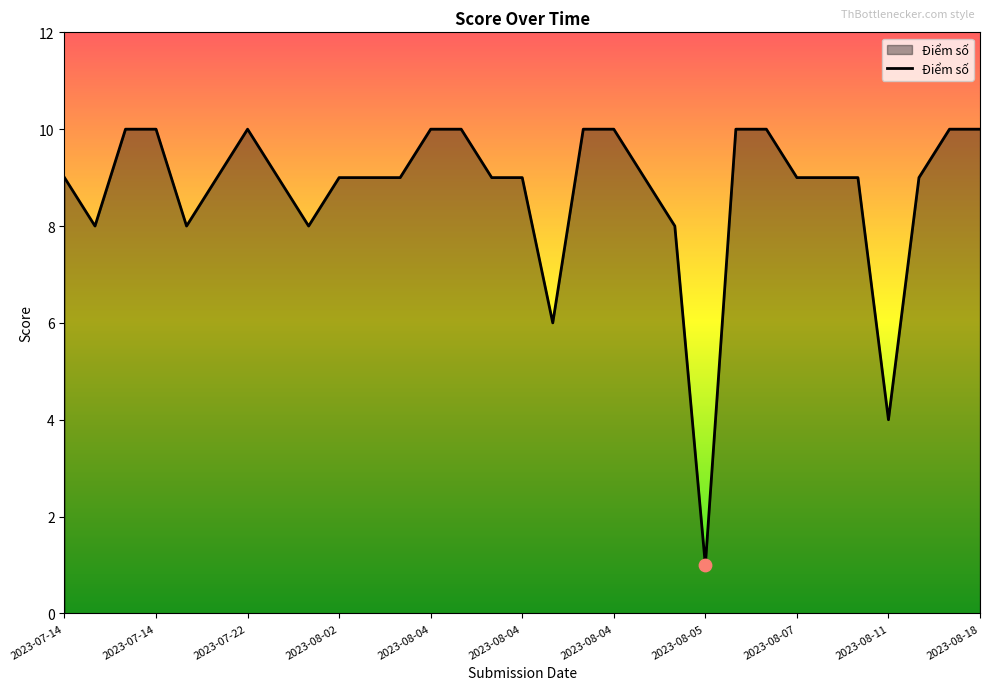

What is the difference between the maximum and minimum values?

9